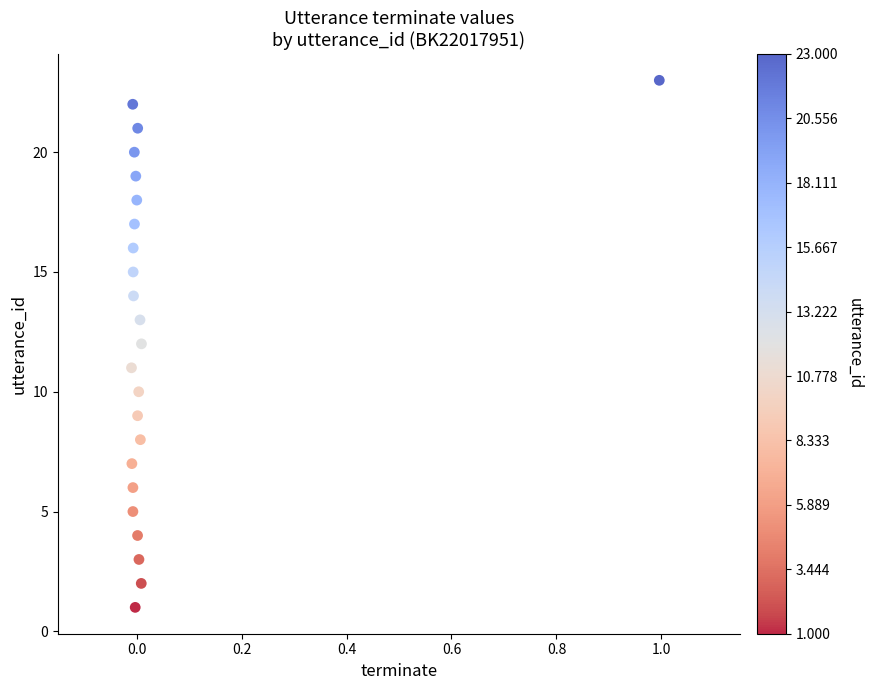

Count the number of points in this scatter plot.

23